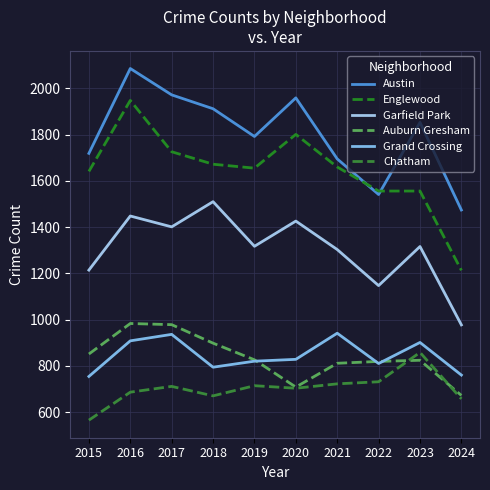

The value of Austin at 2018 is 647. True or false?

False